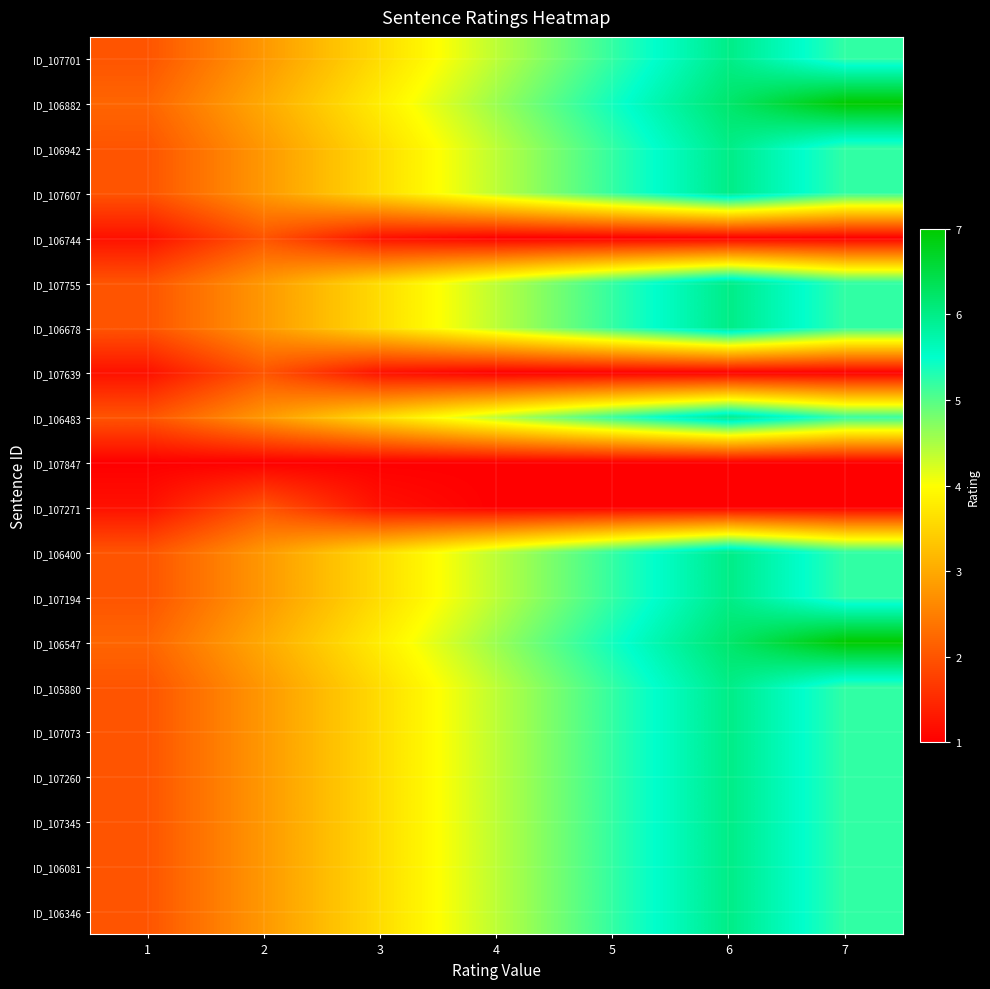

Reading left to right, what are all the values shown in this chart?

ID_107701: 1=2.0	2=2.8	3=3.6	4=4.4	5=5.2	6=6.0	7=5.2
ID_106882: 1=2.2	2=3.0	3=3.8	4=4.6	5=5.4	6=6.2	7=7.0
ID_106942: 1=2.0	2=2.8	3=3.6	4=4.4	5=5.2	6=6.0	7=5.2
ID_107607: 1=2.0	2=2.8	3=3.6	4=4.4	5=5.2	6=6.0	7=5.2
ID_106744: 1=1.2	2=2.0	3=1.2	4=1.0	5=1.0	6=1.0	7=1.0
ID_107755: 1=2.0	2=2.8	3=3.6	4=4.4	5=5.2	6=6.0	7=5.2
ID_106678: 1=2.0	2=2.8	3=3.6	4=4.4	5=5.2	6=6.0	7=5.2
ID_107639: 1=1.2	2=2.0	3=1.2	4=1.0	5=1.0	6=1.0	7=1.0
ID_106483: 1=2.0	2=2.8	3=3.6	4=4.4	5=5.2	6=6.0	7=5.2
ID_107847: 1=1.0	2=1.0	3=1.0	4=1.0	5=1.0	6=1.0	7=1.0
ID_107271: 1=1.2	2=2.0	3=1.2	4=1.0	5=1.0	6=1.0	7=1.0
ID_106400: 1=2.0	2=2.8	3=3.6	4=4.4	5=5.2	6=6.0	7=5.2
ID_107194: 1=2.0	2=2.8	3=3.6	4=4.4	5=5.2	6=6.0	7=5.2
ID_106547: 1=2.2	2=3.0	3=3.8	4=4.6	5=5.4	6=6.2	7=7.0
ID_105880: 1=2.0	2=2.8	3=3.6	4=4.4	5=5.2	6=6.0	7=5.2
ID_107073: 1=2.0	2=2.8	3=3.6	4=4.4	5=5.2	6=6.0	7=5.2
ID_107260: 1=2.0	2=2.8	3=3.6	4=4.4	5=5.2	6=6.0	7=5.2
ID_107345: 1=2.0	2=2.8	3=3.6	4=4.4	5=5.2	6=6.0	7=5.2
ID_106081: 1=2.0	2=2.8	3=3.6	4=4.4	5=5.2	6=6.0	7=5.2
ID_106346: 1=2.0	2=2.8	3=3.6	4=4.4	5=5.2	6=6.0	7=5.2